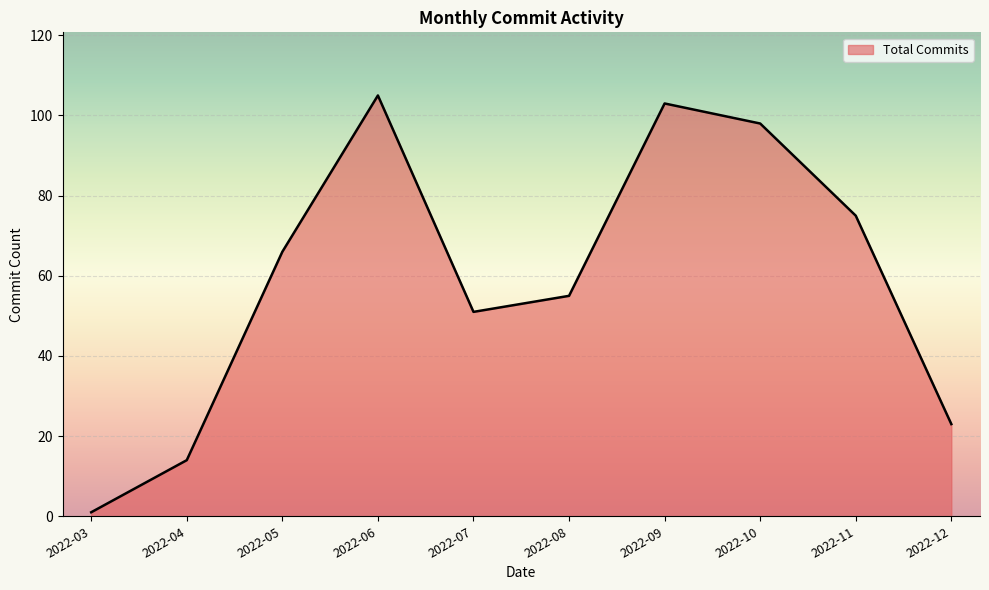

The value at 2022-11 is 75. True or false?

True